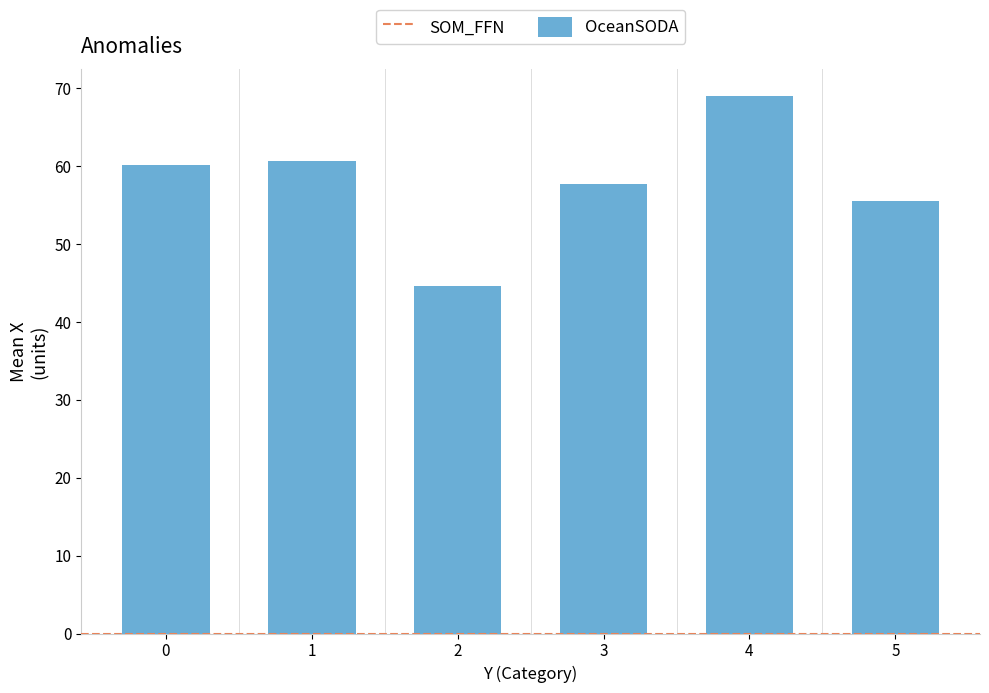

What is the ratio of the value at 2 to the value at 1?

0.7